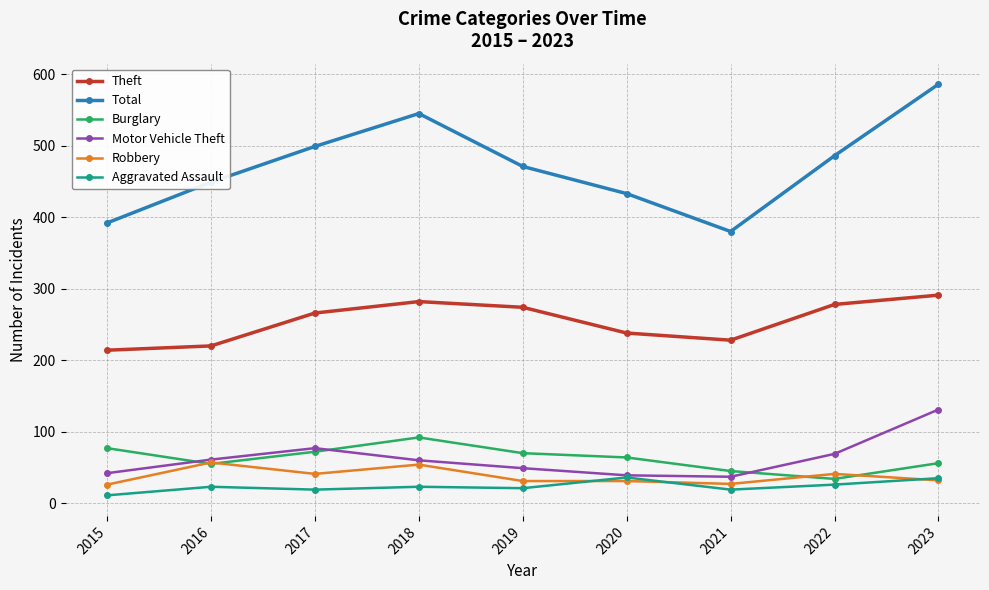

What is the smallest value displayed?

11